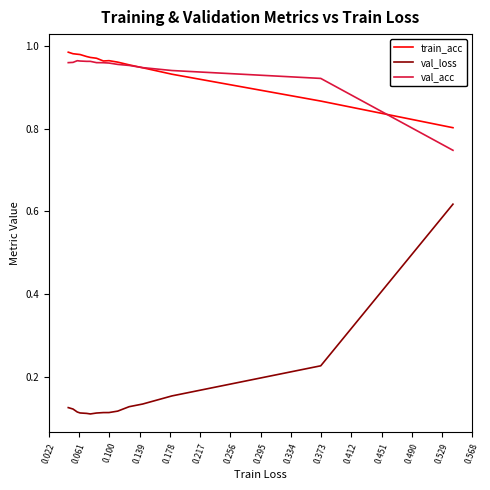

The value of val_acc at 0.022 is 1.1. True or false?

False